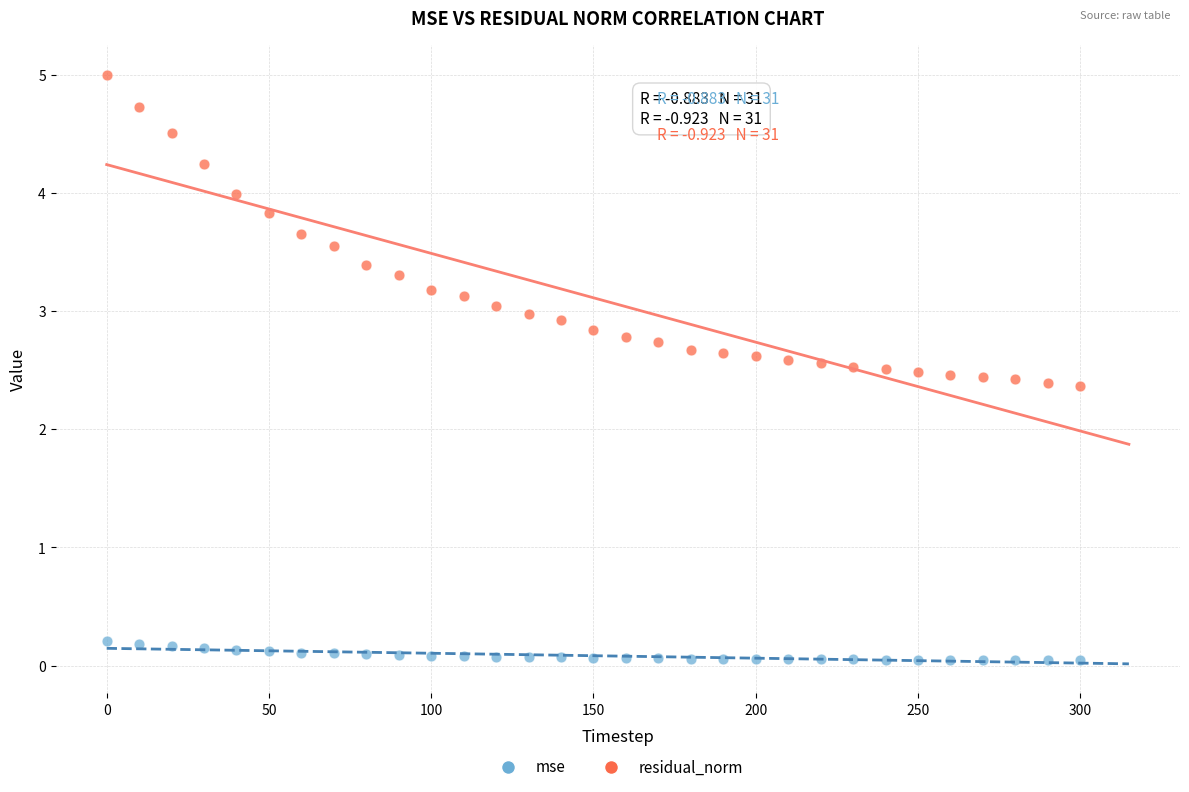

Which series contains the lowest Y value?

mse